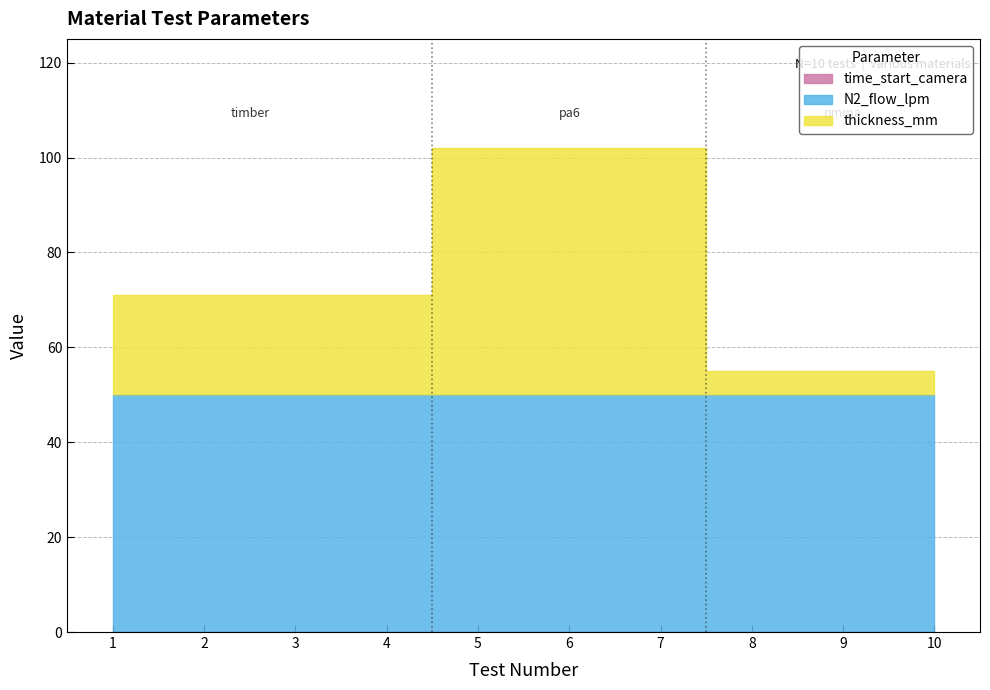

What is the lowest value of the N2_flow_lpm series?

50